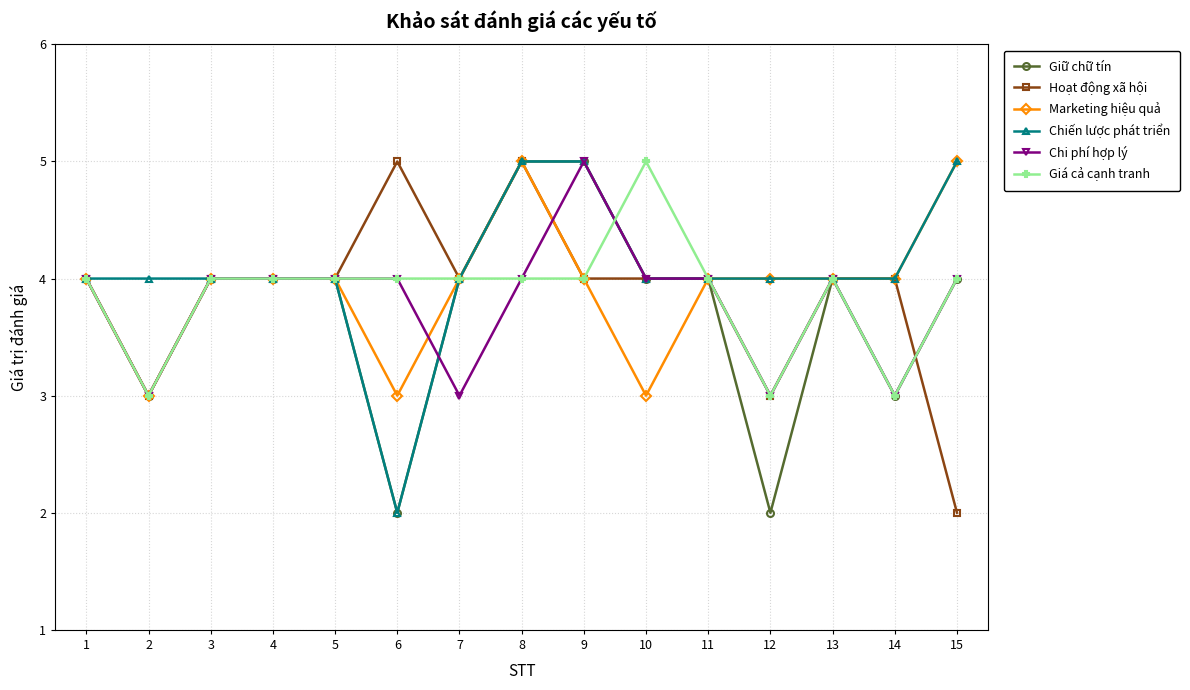

Count the number of categories in the chart.

15